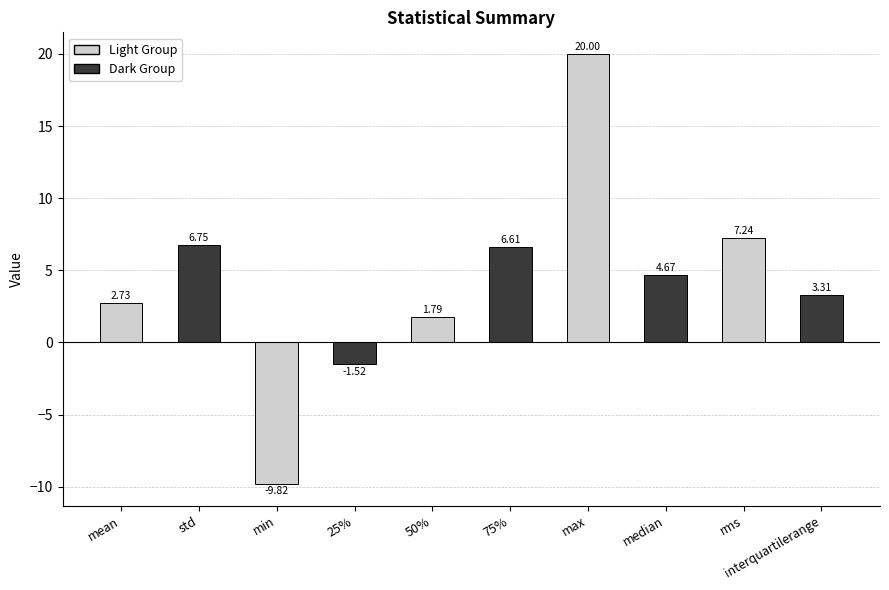

What is the average value?

4.2